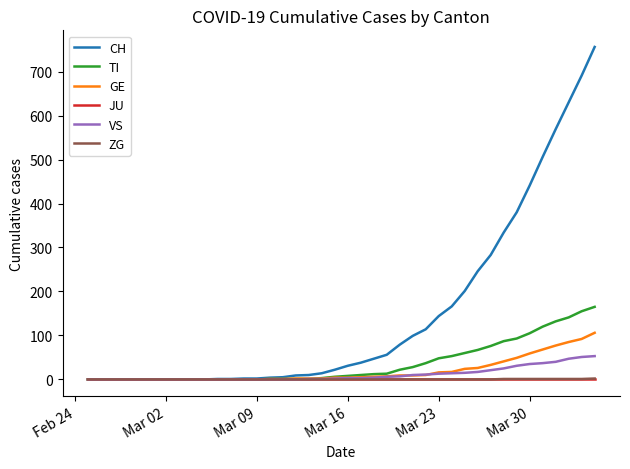

What is the sum of all TI values?

1445